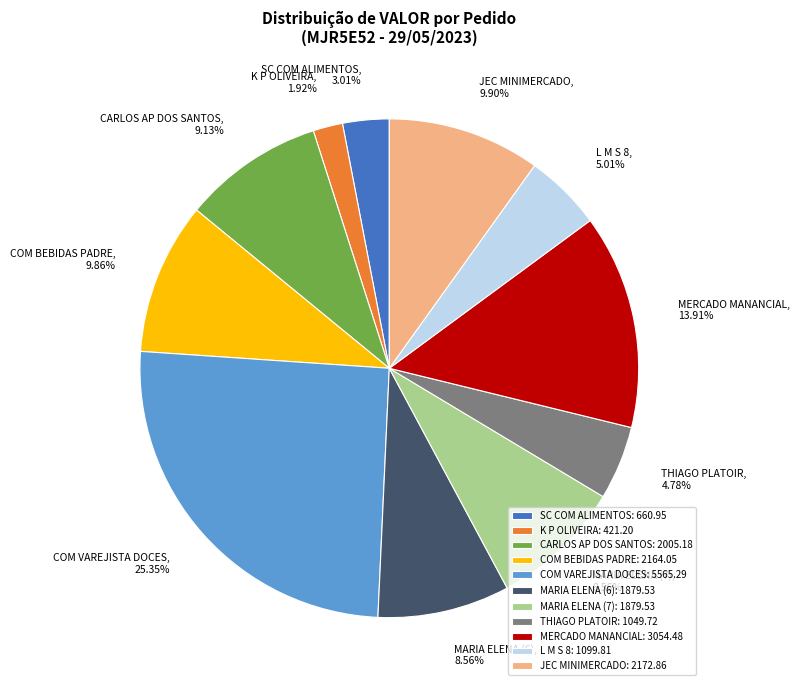

What is the smallest slice in the pie chart?

K P OLIVEIRA: 421.20